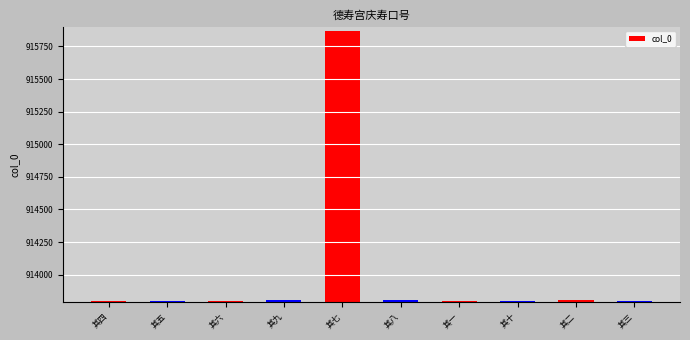

Which label corresponds to the largest value in the chart?

其七